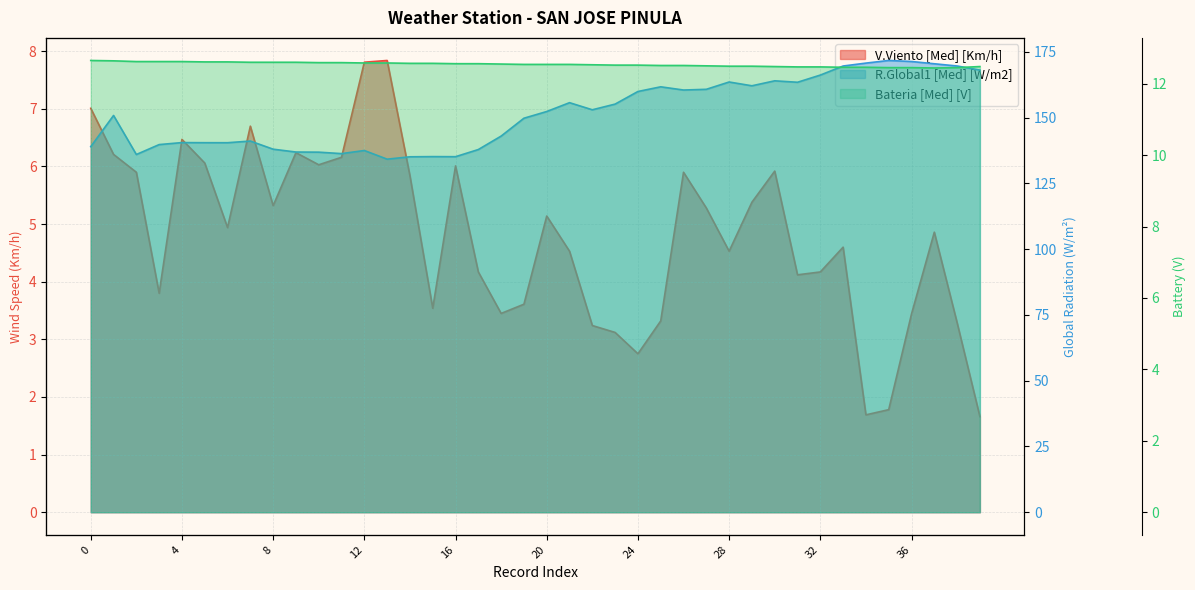

Between 4 and 38, which is larger?

4